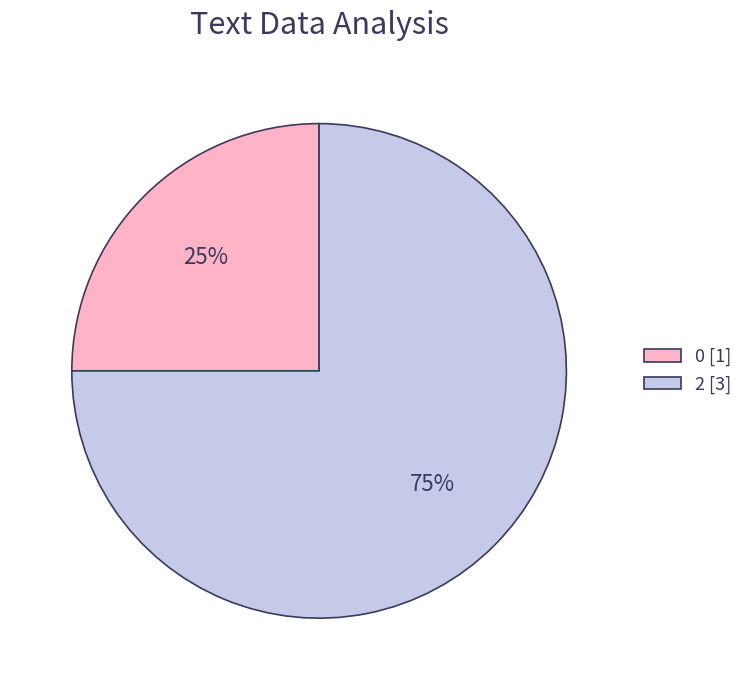

Between 0 and 2, which is larger?

2